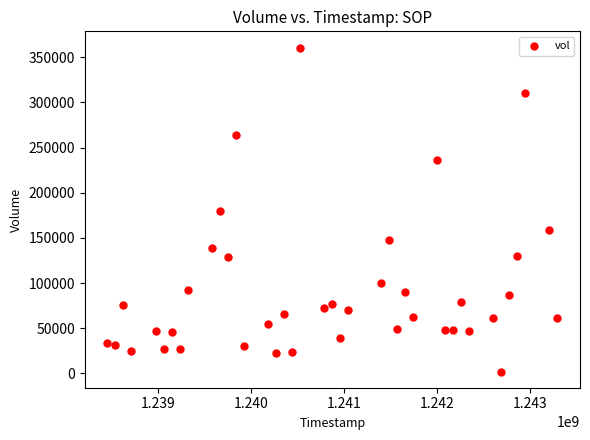

What is the range of Y values (max minus min)?

358543